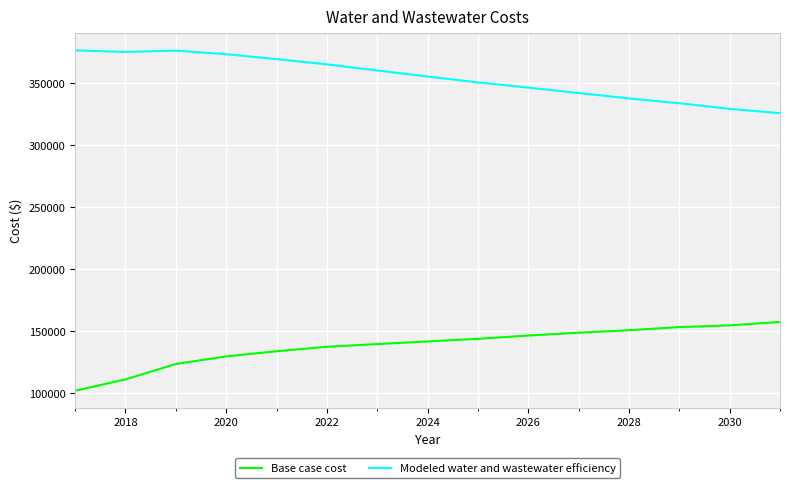

Rank the series by their average value, from lowest to highest.

Base case cost, Modeled water and wastewater efficiency